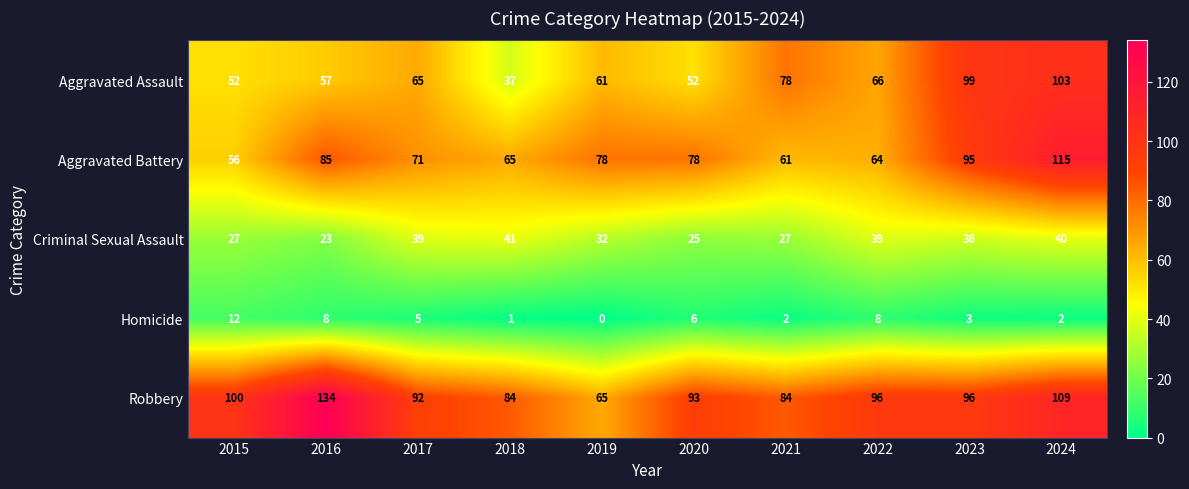

True or false: Robbery has a value of 134 at 2016.

True